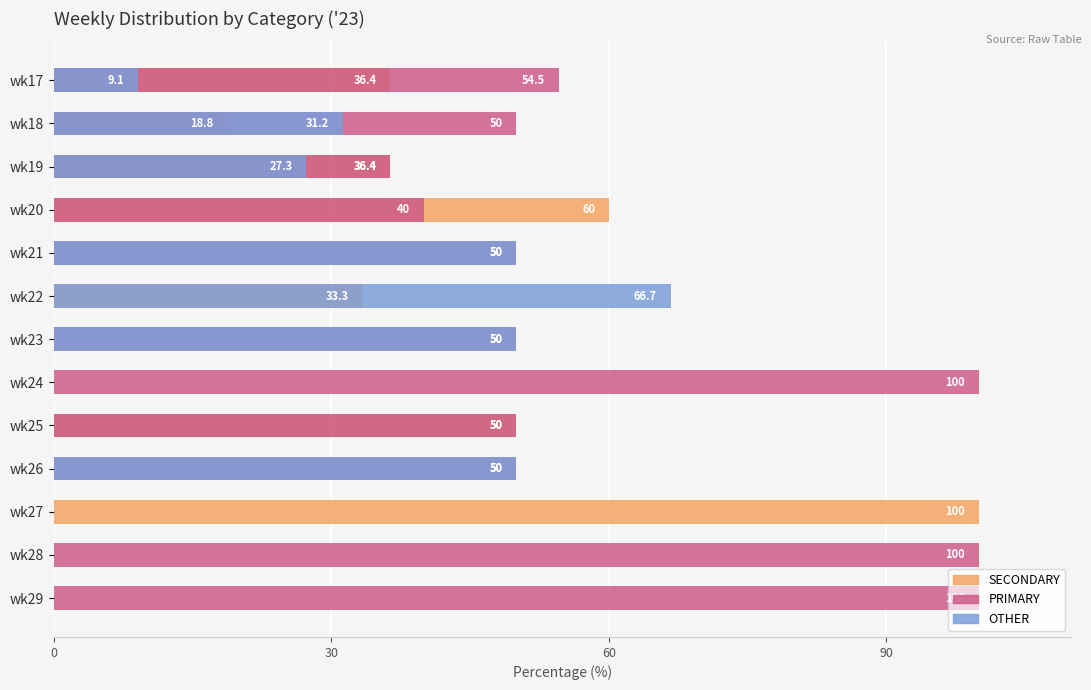

The SECONDARY series shows 36.4 at wk17. True or false?

True